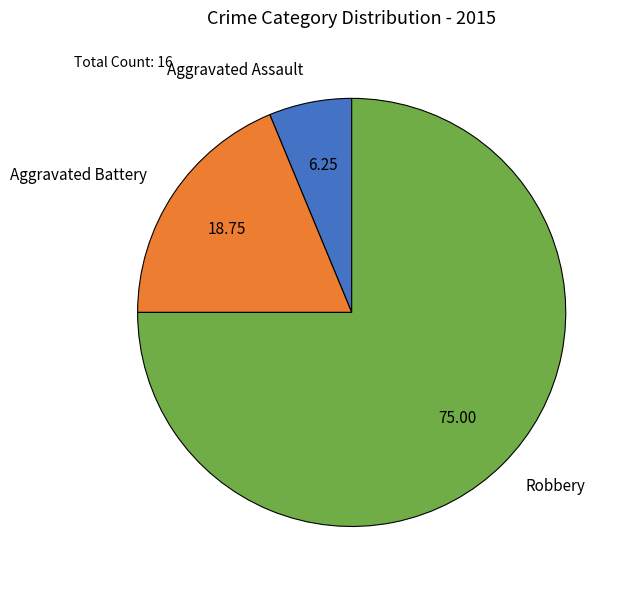

What is the ratio of the value at Aggravated Battery to the value at Aggravated Assault?

3.0